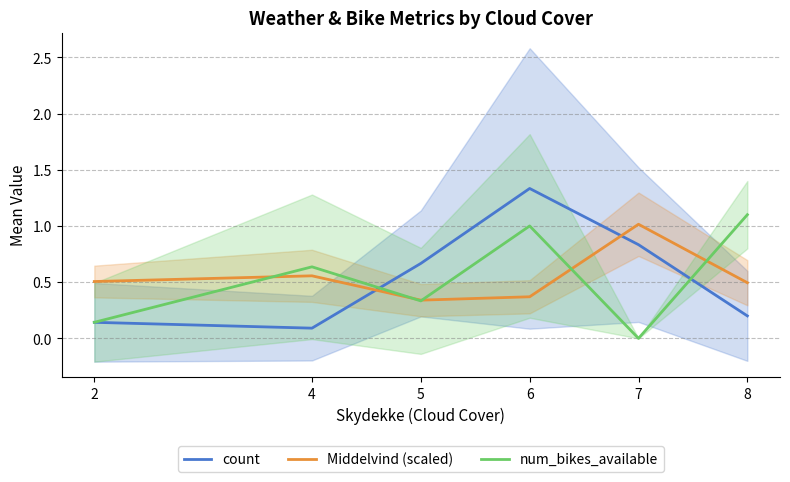

What is the average value of the count series?

0.5